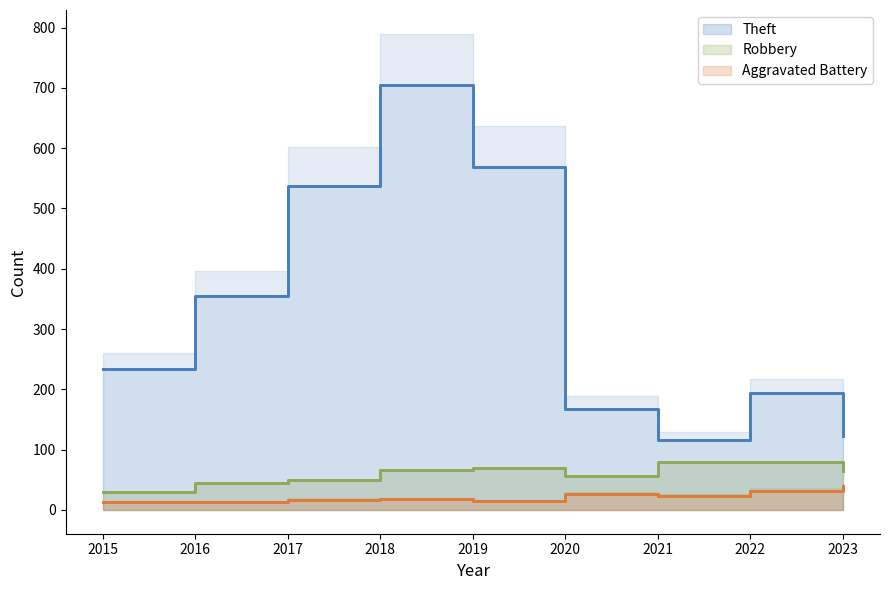

Is the value of Theft at 2019 greater than the value of Robbery at 2016?

Yes